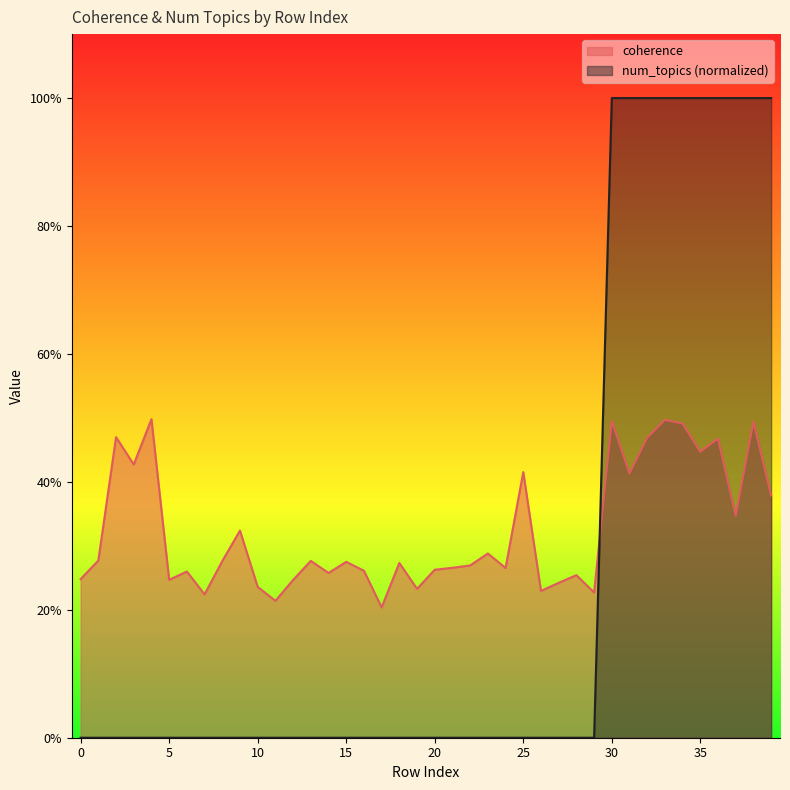

What are all the series names shown in the legend?

coherence, num_topics (normalized)